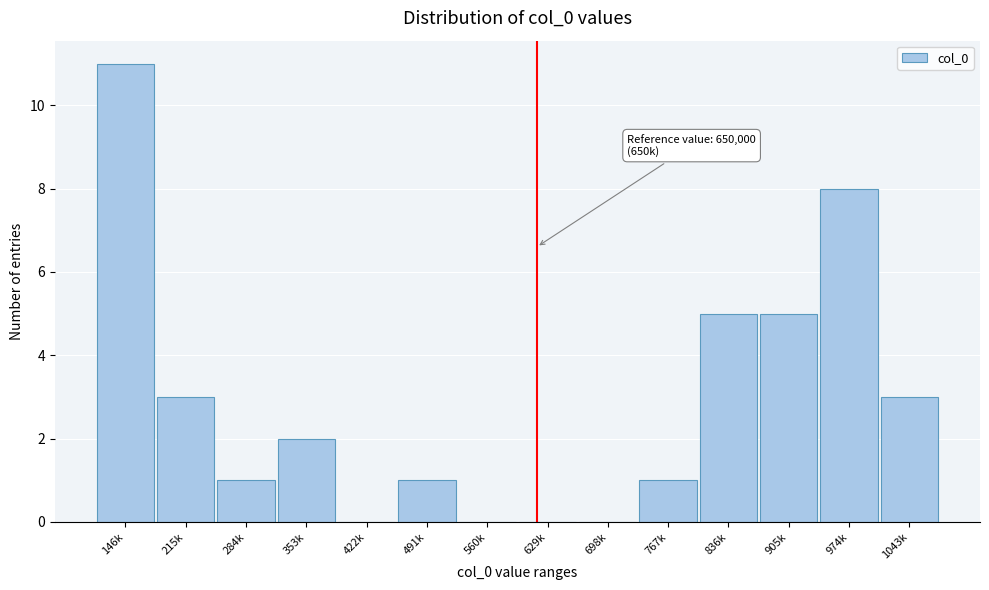

Reading left to right, extract all data points from this chart.

146k=11	215k=3	284k=1	353k=2	422k=0	491k=1	560k=0	629k=0	698k=0	767k=1	836k=5	905k=5	974k=8	1043k=3